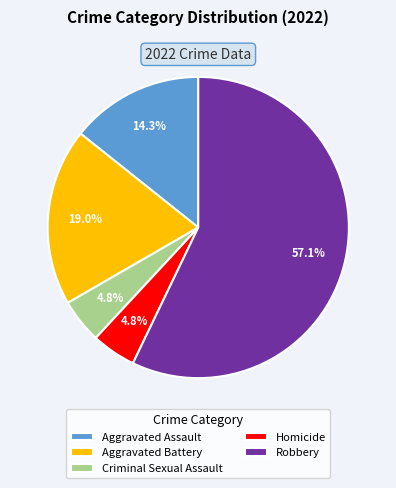

To the nearest percent, what is the combined percentage of Criminal Sexual Assault and Aggravated Battery?

24%